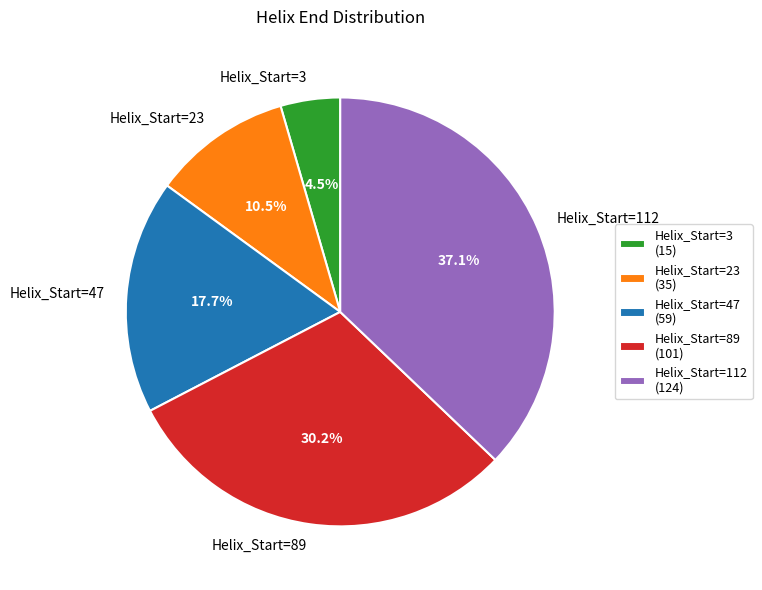

What is the smallest slice in the pie chart?

Helix_Start=3